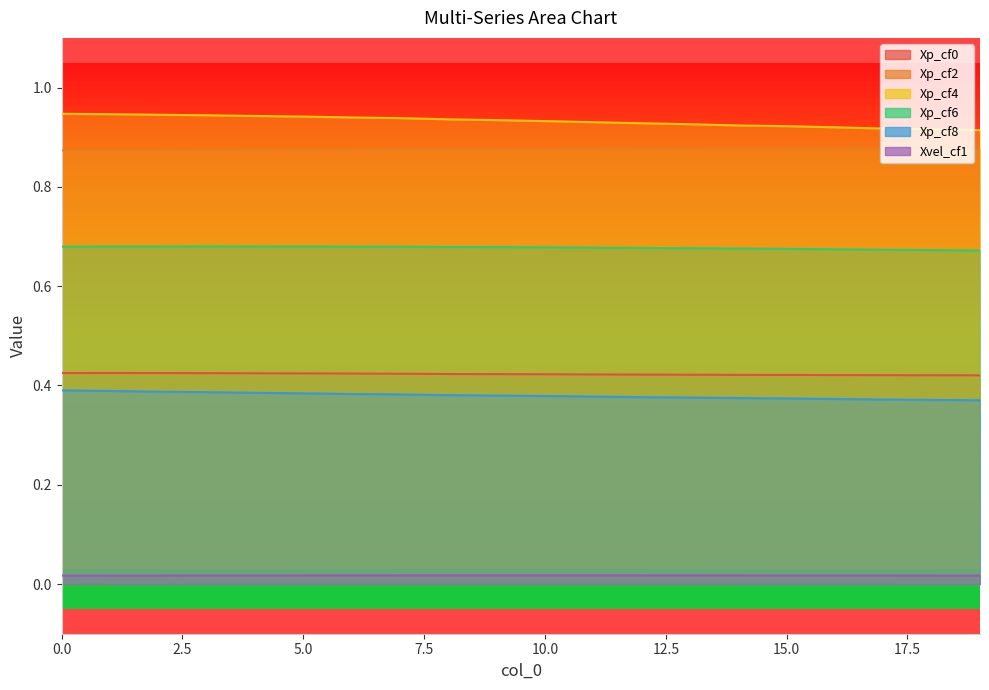

Rank the series by their maximum value, from highest to lowest.

Xp_cf4, Xp_cf2, Xp_cf6, Xp_cf0, Xp_cf8, Xvel_cf1